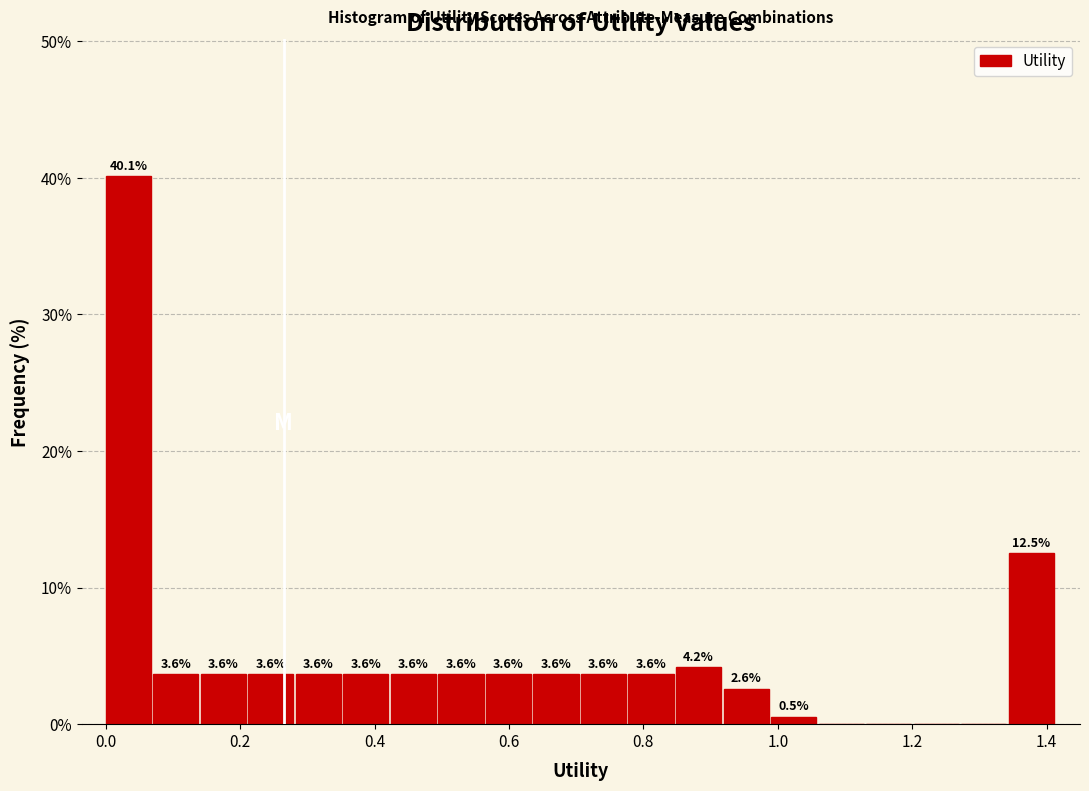

Read against the x-axis, roughly where is the centre of the tallest bar?

0.04